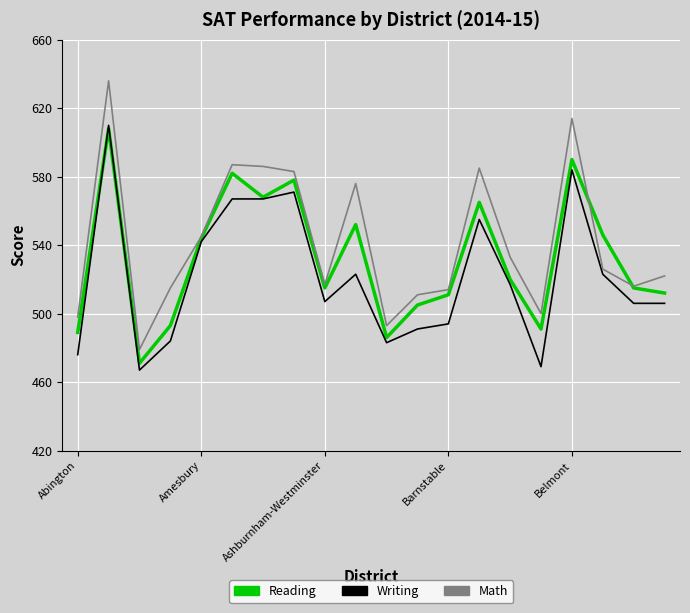

Which series has the widest spread of values?

Math